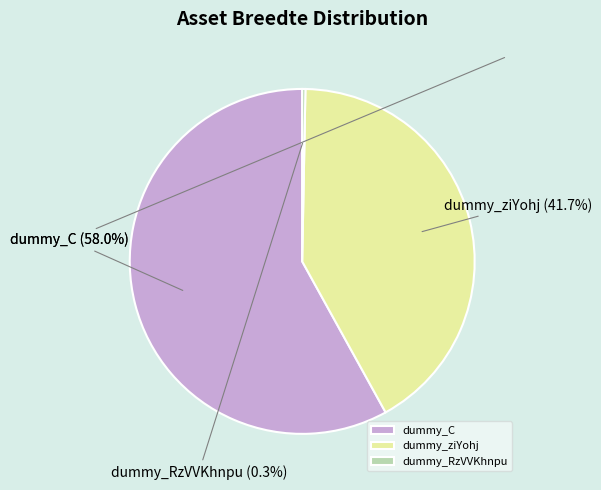

What portion of the pie excludes dummy_ziYohj?

58.3%